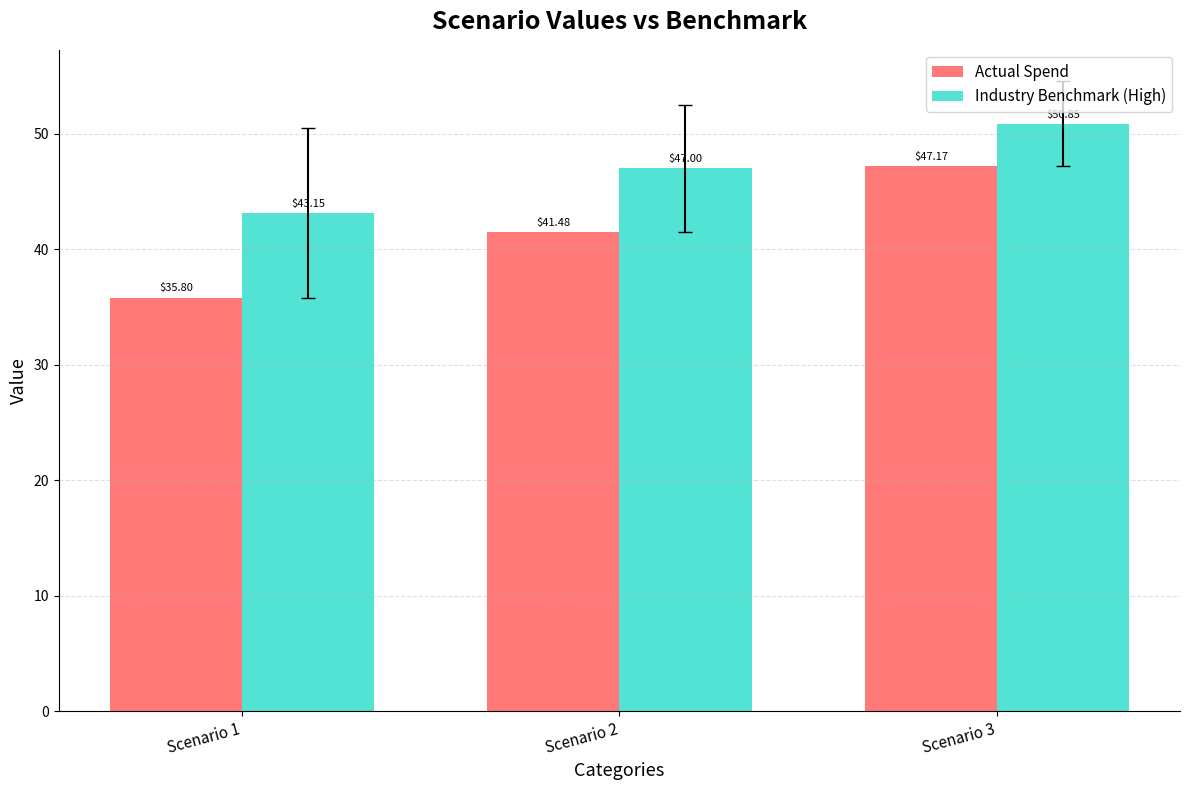

Which series has the largest range (max minus min)?

Actual Spend